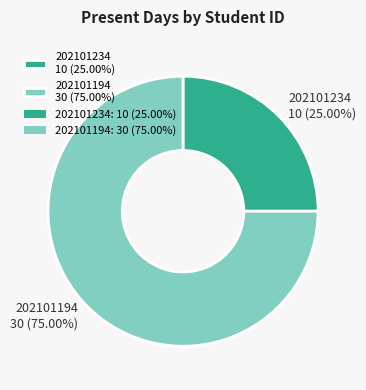

To the nearest percent, what is the difference between the 202101234 and 202101194 slice percentages?

50%